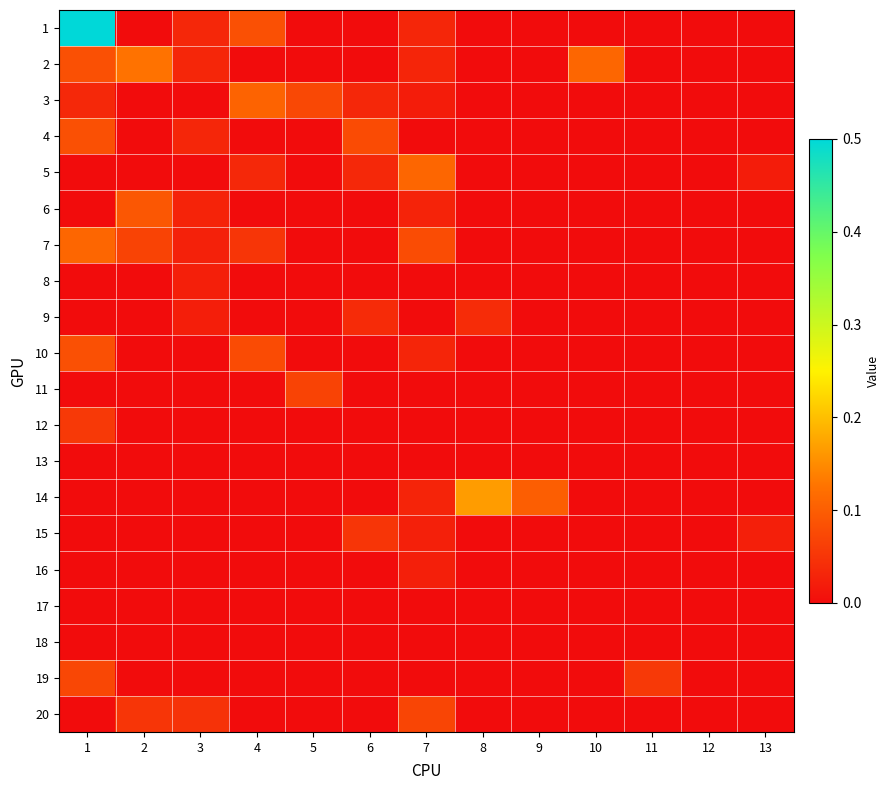

Reading left to right, transcribe all the data shown in this chart.

1: 1=0.5	2=0.0	3=0.0	4=0.1	5=0.0	6=0.0	7=0.0	8=0.0	9=0.0	10=0.0	11=0.0	12=0.0	13=0.0
2: 1=0.1	2=0.1	3=0.0	4=0.0	5=0.0	6=0.0	7=0.0	8=0.0	9=0.0	10=0.1	11=0.0	12=0.0	13=0.0
3: 1=0.0	2=0.0	3=0.0	4=0.1	5=0.1	6=0.0	7=0.0	8=0.0	9=0.0	10=0.0	11=0.0	12=0.0	13=0.0
4: 1=0.1	2=0.0	3=0.0	4=0.0	5=0.0	6=0.1	7=0.0	8=0.0	9=0.0	10=0.0	11=0.0	12=0.0	13=0.0
5: 1=0.0	2=0.0	3=0.0	4=0.0	5=0.0	6=0.0	7=0.1	8=0.0	9=0.0	10=0.0	11=0.0	12=0.0	13=0.0
6: 1=0.0	2=0.1	3=0.0	4=0.0	5=0.0	6=0.0	7=0.0	8=0.0	9=0.0	10=0.0	11=0.0	12=0.0	13=0.0
7: 1=0.1	2=0.1	3=0.0	4=0.1	5=0.0	6=0.0	7=0.1	8=0.0	9=0.0	10=0.0	11=0.0	12=0.0	13=0.0
8: 1=0.0	2=0.0	3=0.0	4=0.0	5=0.0	6=0.0	7=0.0	8=0.0	9=0.0	10=0.0	11=0.0	12=0.0	13=0.0
9: 1=0.0	2=0.0	3=0.0	4=0.0	5=0.0	6=0.0	7=0.0	8=0.0	9=0.0	10=0.0	11=0.0	12=0.0	13=0.0
10: 1=0.1	2=0.0	3=0.0	4=0.1	5=0.0	6=0.0	7=0.0	8=0.0	9=0.0	10=0.0	11=0.0	12=0.0	13=0.0
11: 1=0.0	2=0.0	3=0.0	4=0.0	5=0.1	6=0.0	7=0.0	8=0.0	9=0.0	10=0.0	11=0.0	12=0.0	13=0.0
12: 1=0.1	2=0.0	3=0.0	4=0.0	5=0.0	6=0.0	7=0.0	8=0.0	9=0.0	10=0.0	11=0.0	12=0.0	13=0.0
13: 1=0.0	2=0.0	3=0.0	4=0.0	5=0.0	6=0.0	7=0.0	8=0.0	9=0.0	10=0.0	11=0.0	12=0.0	13=0.0
14: 1=0.0	2=0.0	3=0.0	4=0.0	5=0.0	6=0.0	7=0.0	8=0.2	9=0.1	10=0.0	11=0.0	12=0.0	13=0.0
15: 1=0.0	2=0.0	3=0.0	4=0.0	5=0.0	6=0.1	7=0.0	8=0.0	9=0.0	10=0.0	11=0.0	12=0.0	13=0.0
16: 1=0.0	2=0.0	3=0.0	4=0.0	5=0.0	6=0.0	7=0.0	8=0.0	9=0.0	10=0.0	11=0.0	12=0.0	13=0.0
17: 1=0.0	2=0.0	3=0.0	4=0.0	5=0.0	6=0.0	7=0.0	8=0.0	9=0.0	10=0.0	11=0.0	12=0.0	13=0.0
18: 1=0.0	2=0.0	3=0.0	4=0.0	5=0.0	6=0.0	7=0.0	8=0.0	9=0.0	10=0.0	11=0.0	12=0.0	13=0.0
19: 1=0.1	2=0.0	3=0.0	4=0.0	5=0.0	6=0.0	7=0.0	8=0.0	9=0.0	10=0.0	11=0.1	12=0.0	13=0.0
20: 1=0.0	2=0.1	3=0.0	4=0.0	5=0.0	6=0.0	7=0.1	8=0.0	9=0.0	10=0.0	11=0.0	12=0.0	13=0.0